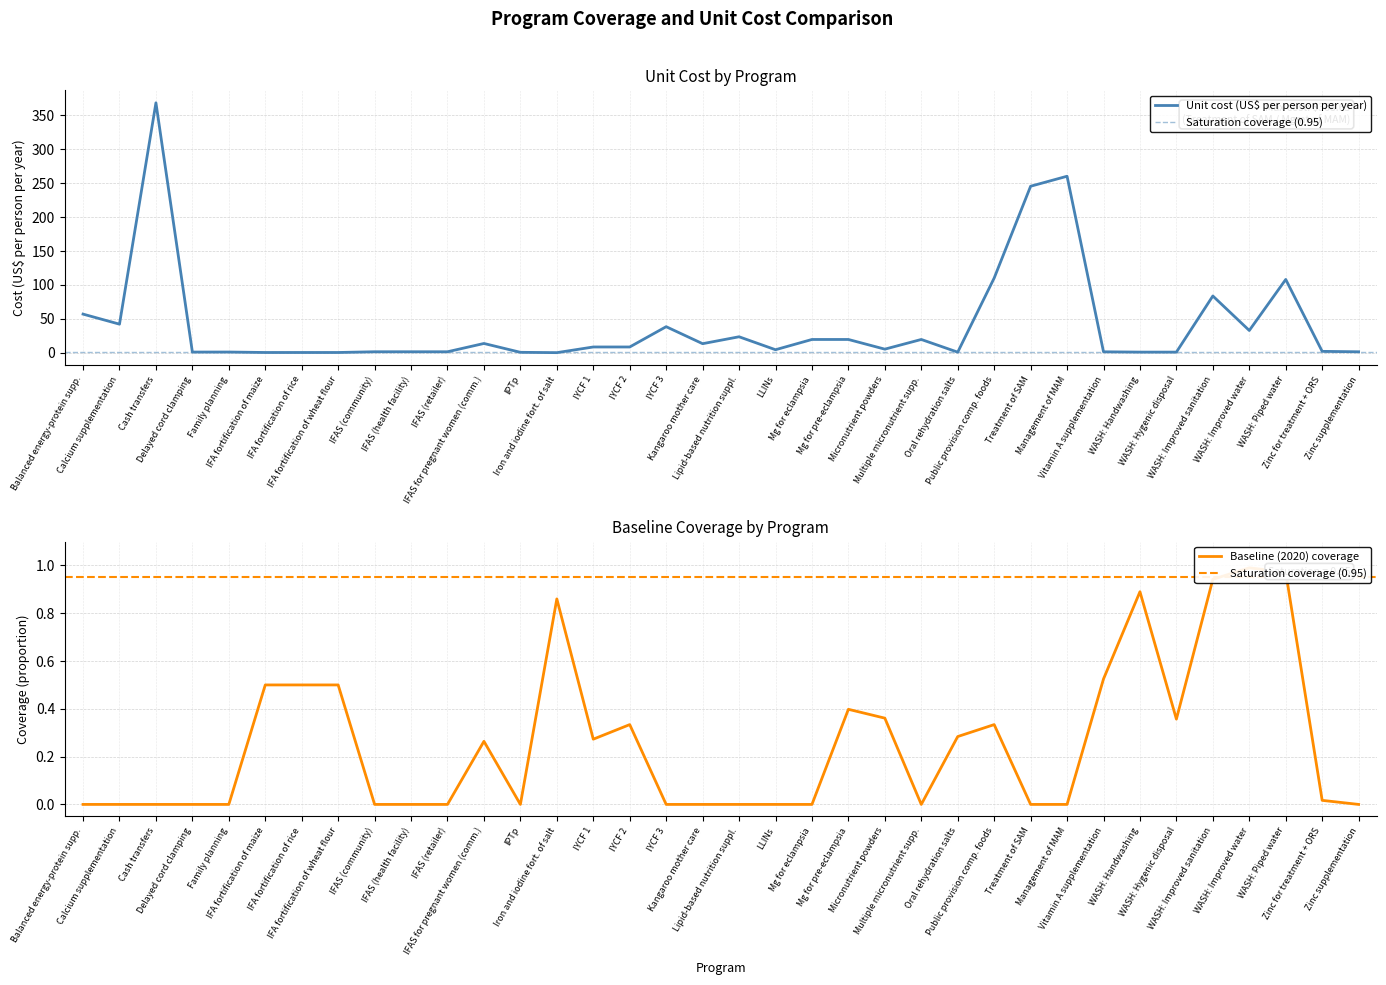

At how many categories does at least one series exceed 212?

3